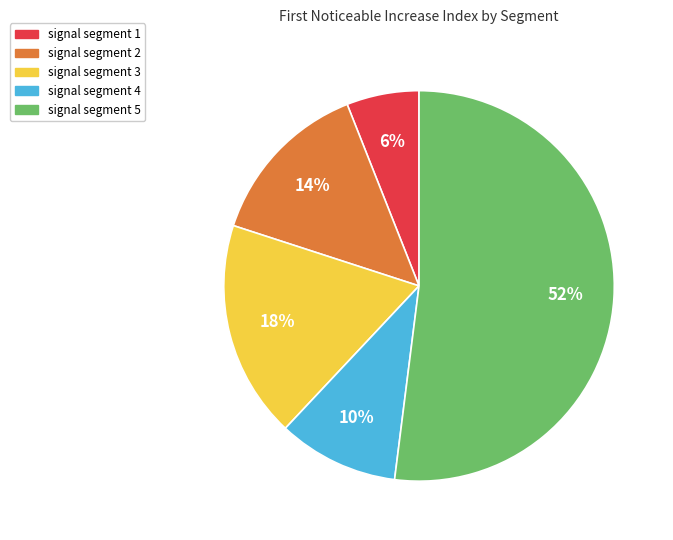

Which slice is the largest?

signal segment 5